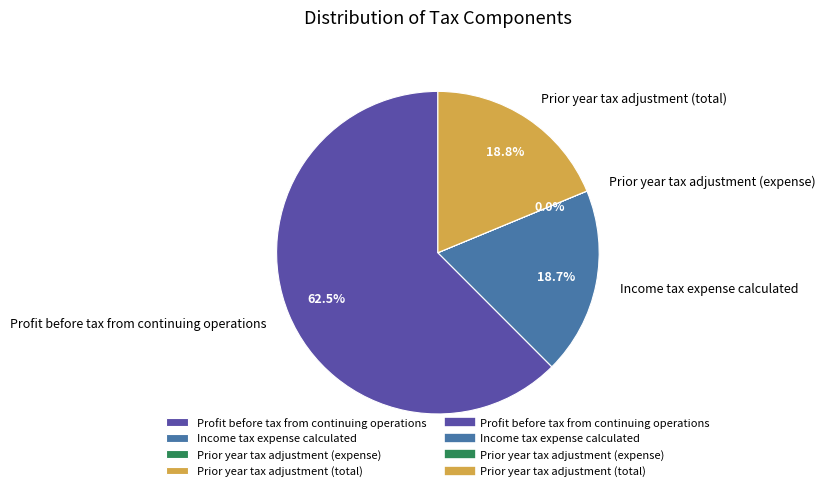

Does Prior year tax adjustment (total) account for over 50% of the chart?

No